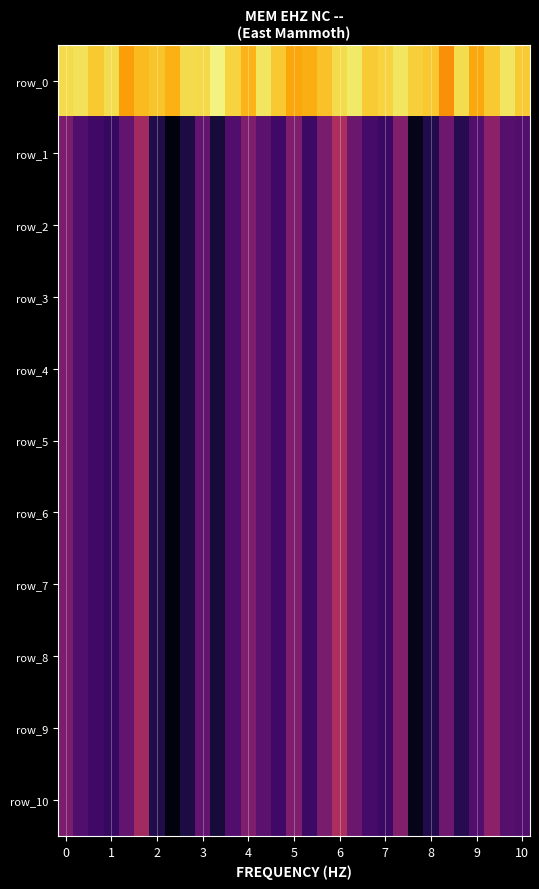

At which category is the sum across all series the highest?

6